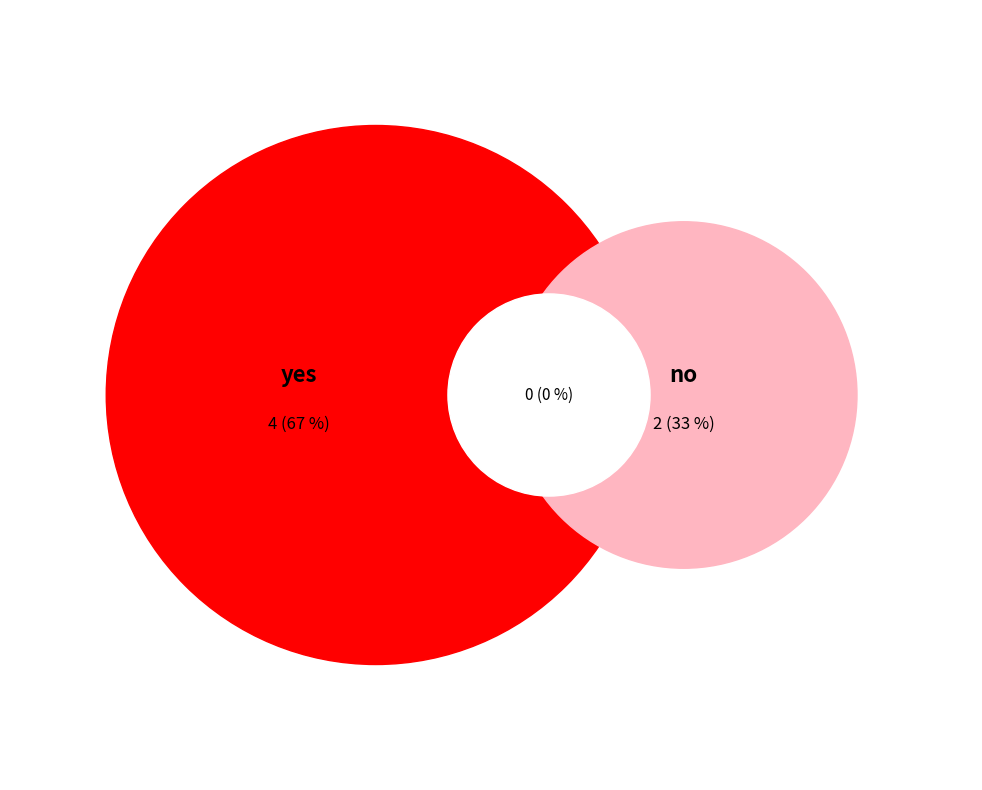

Which category has the smallest portion of the pie?

no